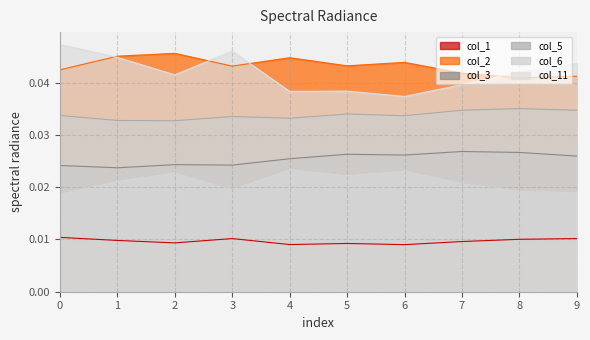

At which category does col_1 reach its first local valley?

2